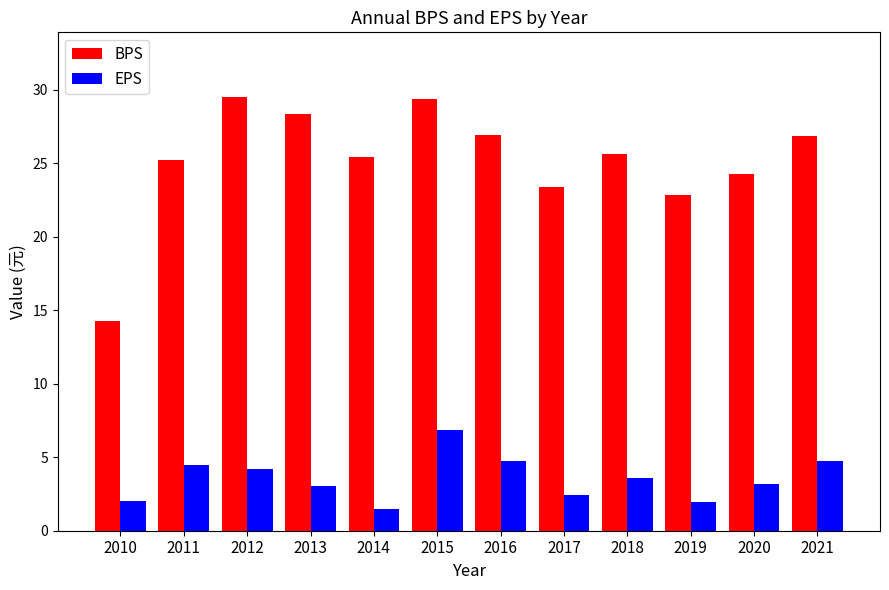

At how many categories does at least one series exceed 24?

9